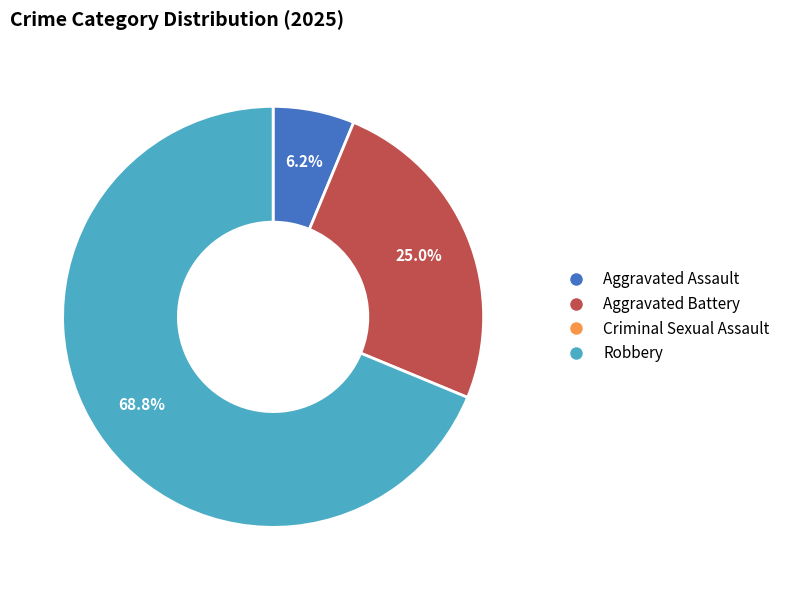

Does any single category account for the majority?

Yes